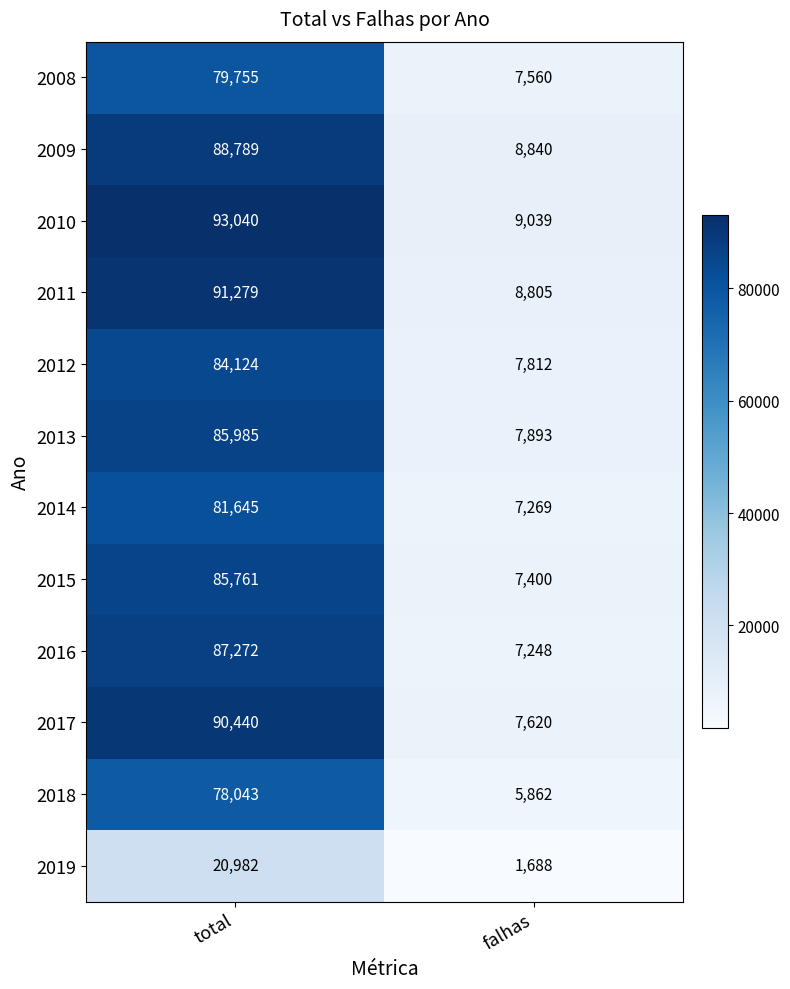

What is the difference between the maximum and minimum values in the 2010 series?

84001